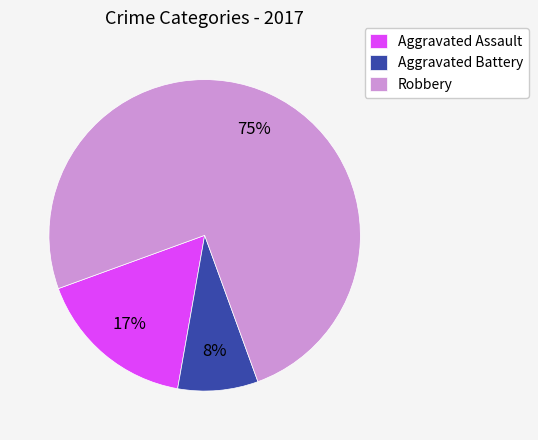

Which slice is the smallest?

Aggravated Battery